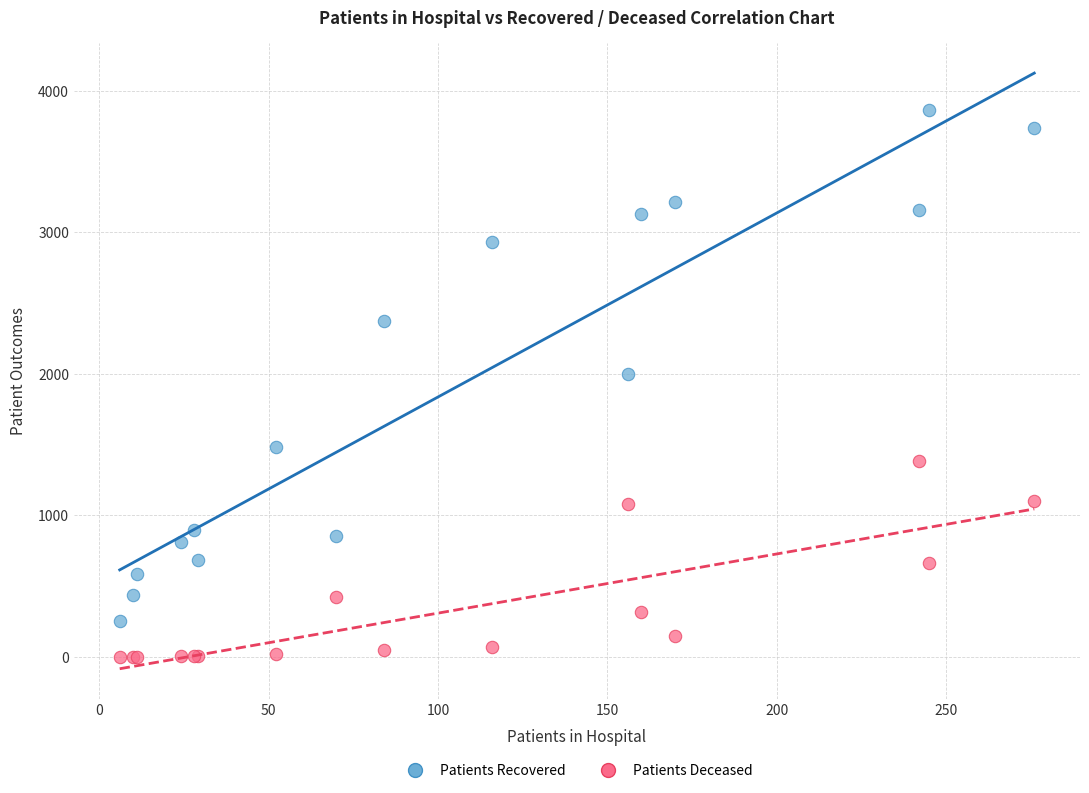

Across all series, what Y value is closest to 1934?

2001